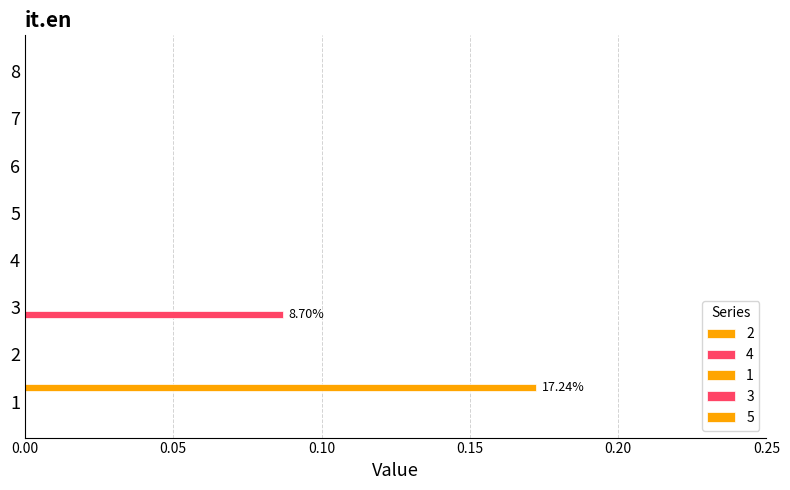

Are the bars grouped side by side (vs. stacked)?

Yes